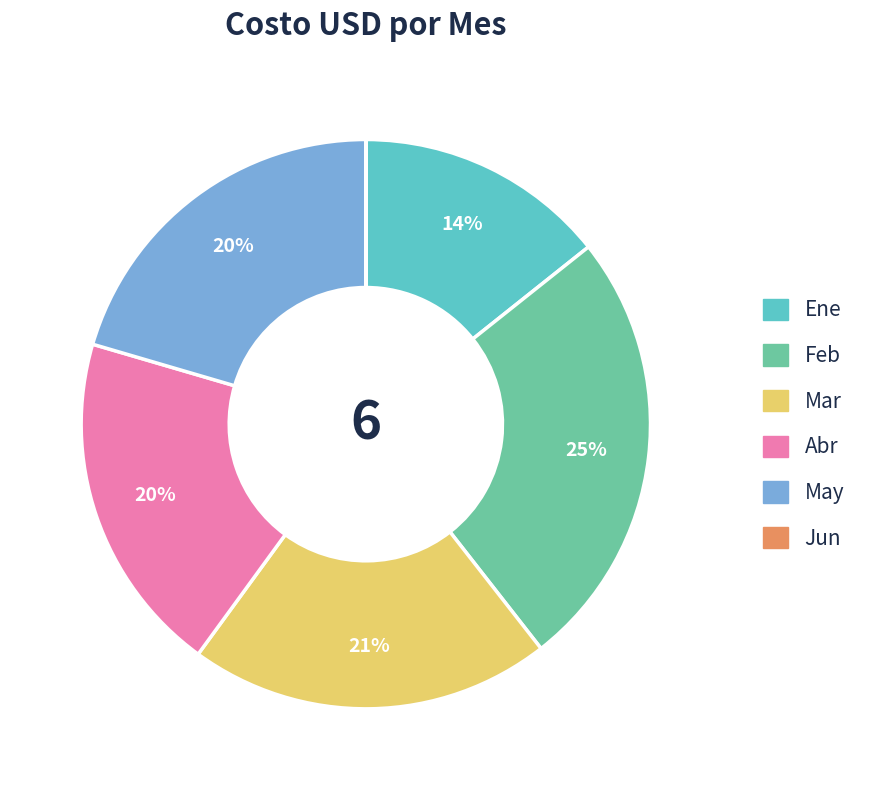

Do Feb and Mar together represent more than half of the pie?

No